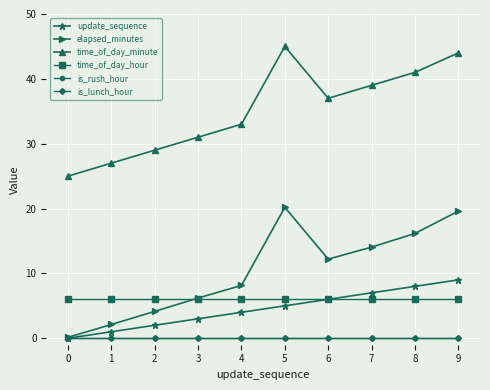

Reading left to right, extract all data points from this chart.

update_sequence: 0.0	1.0	2.0	3.0	4.0	5.0	6.0	7.0	8.0	9.0
elapsed_minutes: 0.1	2.1	4.1	6.2	8.1	20.2	12.2	14.1	16.2	19.6
time_of_day_minute: 25.0	27.0	29.0	31.0	33.0	45.0	37.0	39.0	41.0	44.0
time_of_day_hour: 6.0	6.0	6.0	6.0	6.0	6.0	6.0	6.0	6.0	6.0
is_rush_hour: 0.0	0.0	0.0	0.0	0.0	0.0	0.0	0.0	0.0	0.0
is_lunch_hour: 0.0	0.0	0.0	0.0	0.0	0.0	0.0	0.0	0.0	0.0